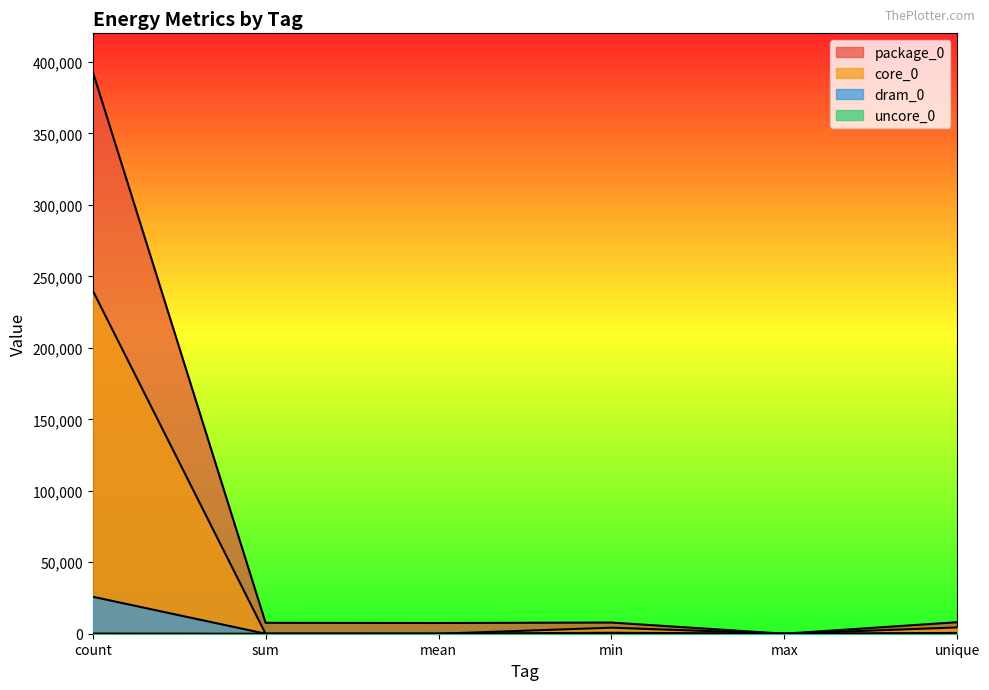

What is the sum of all core_0 values?

248779